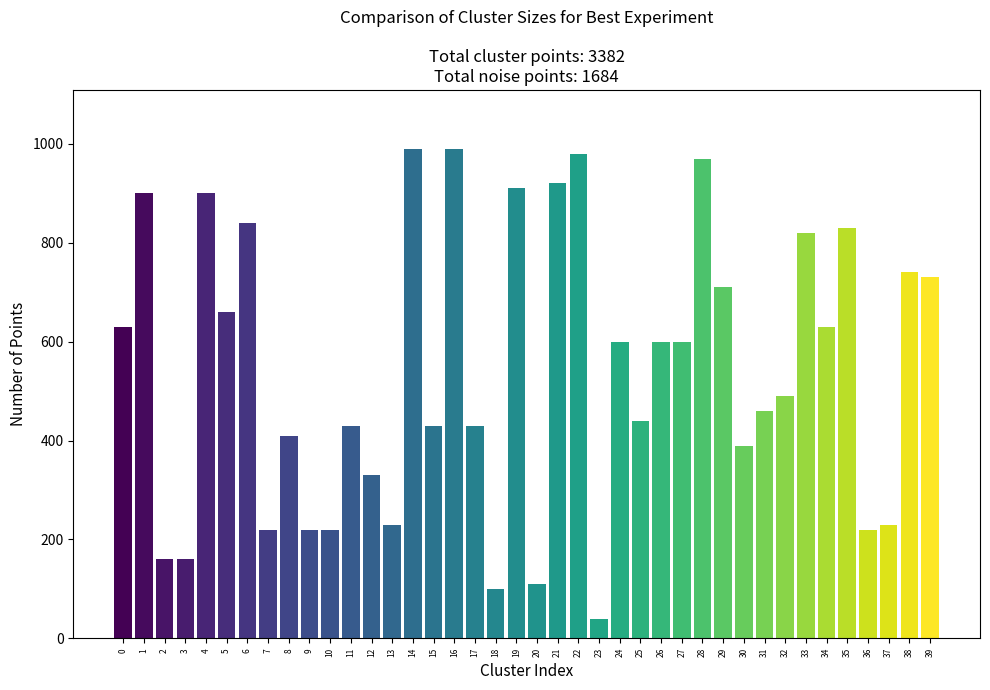

Reading left to right, extract all data points from this chart.

630	900	160	160	900	660	840	220	410	220	220	430	330	230	990	430	990	430	100	910	110	920	980	40	600	440	600	600	970	710	390	460	490	820	630	830	220	230	740	730